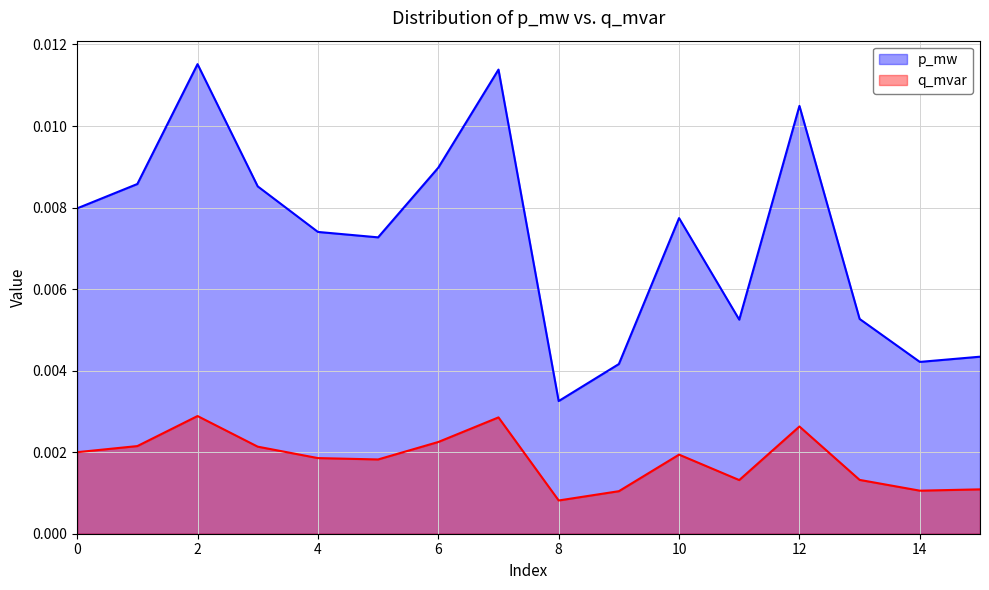

How many lines are shown in the chart?

2